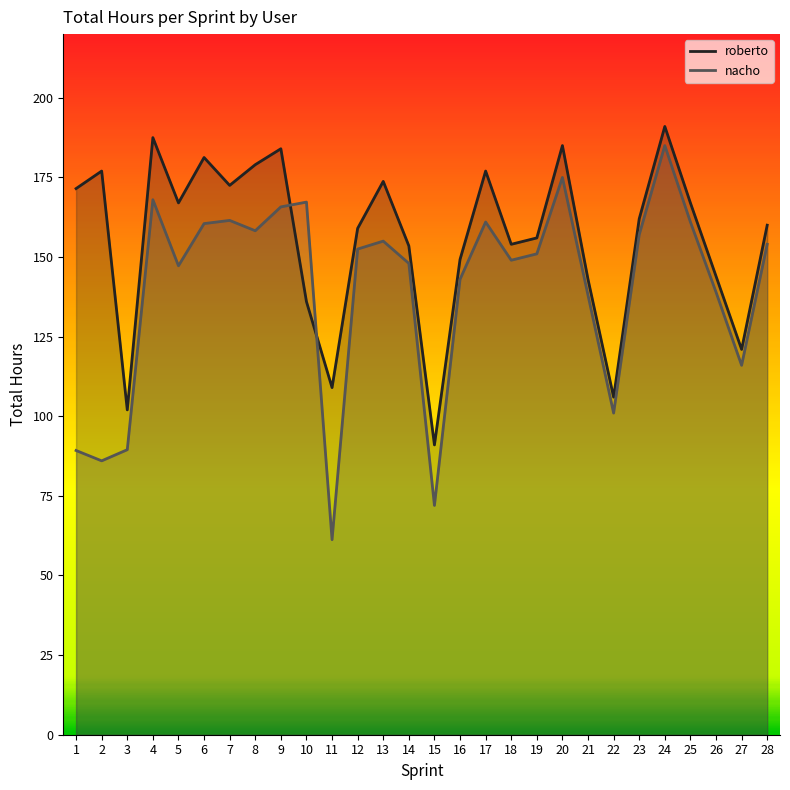

How many times do roberto and nacho cross each other?

2